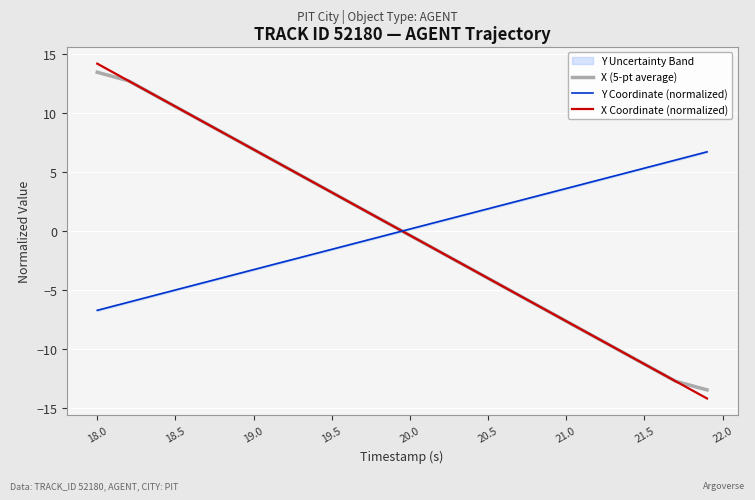

At which label is X (5-pt average) closest to 0?

20